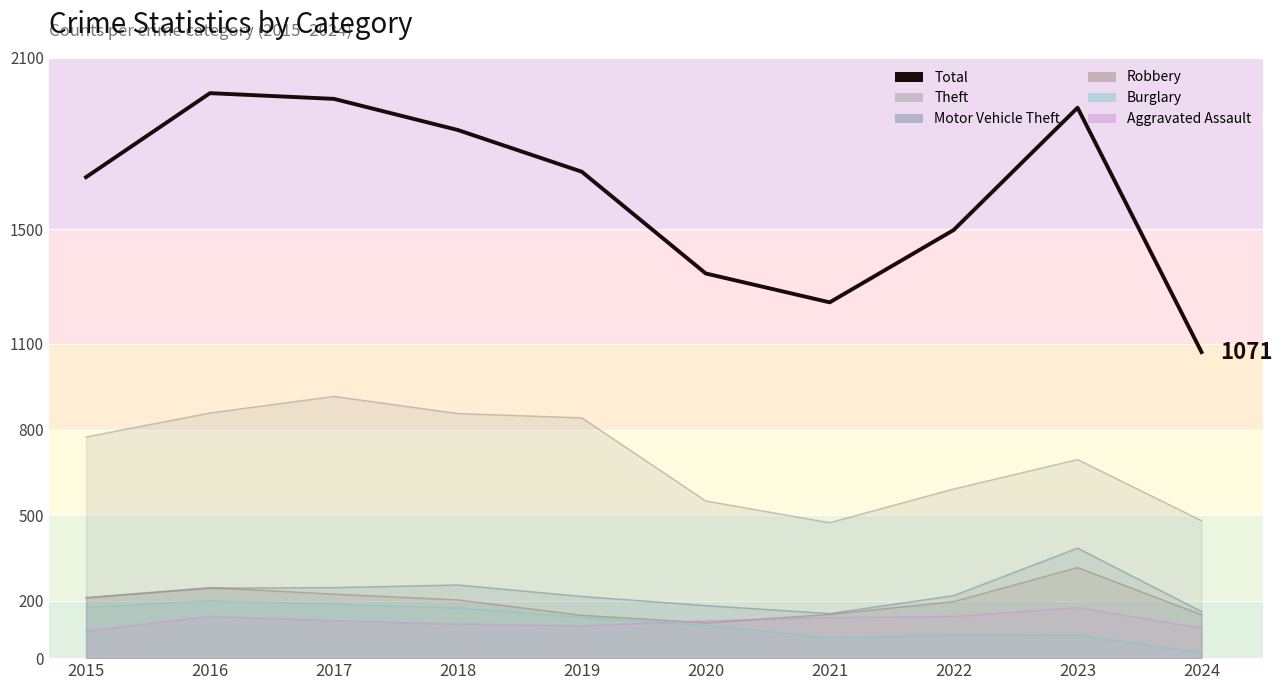

At which category does the data reach its first local valley?

2021